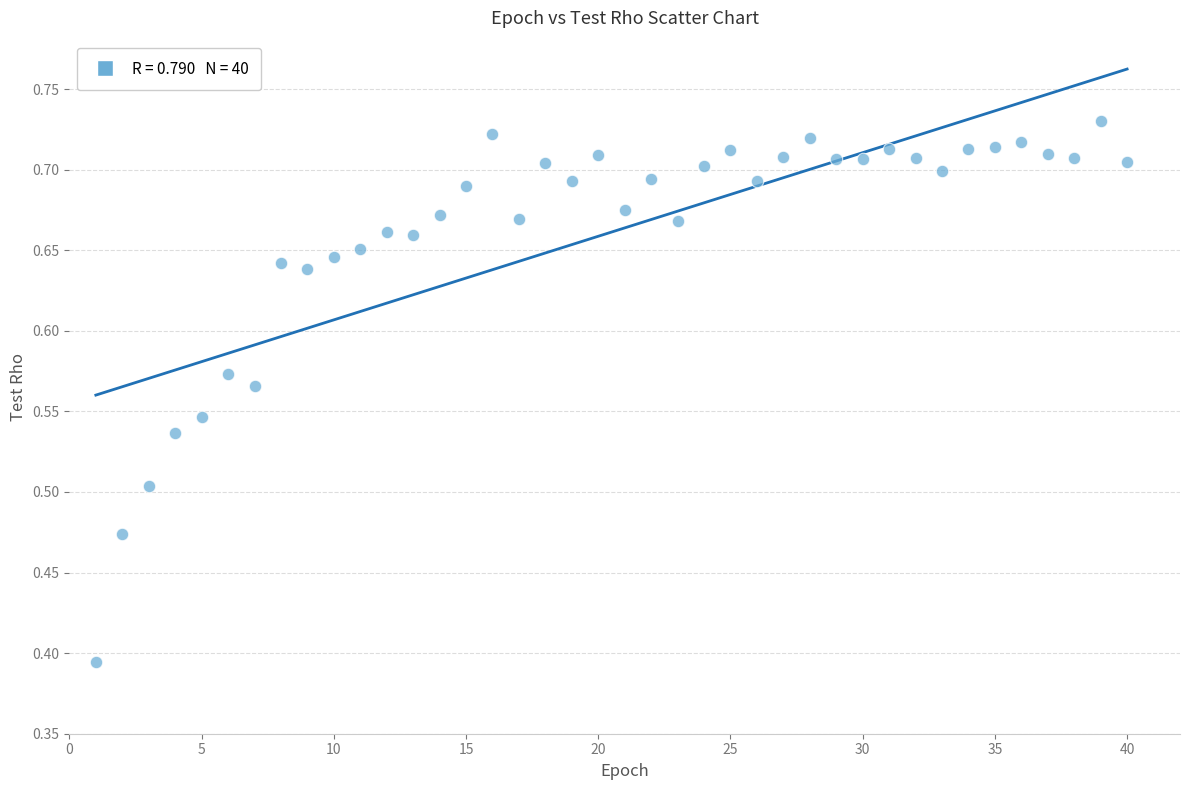

What is the range of X values (max minus min)?

39.0